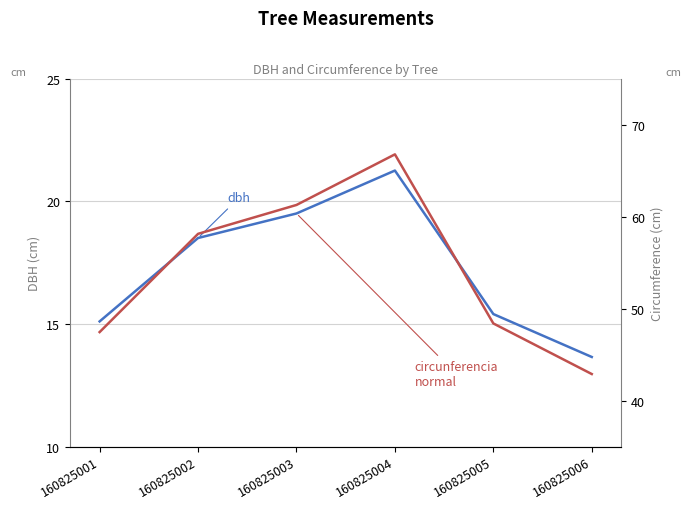

Does the chart have visible grid lines?

Yes